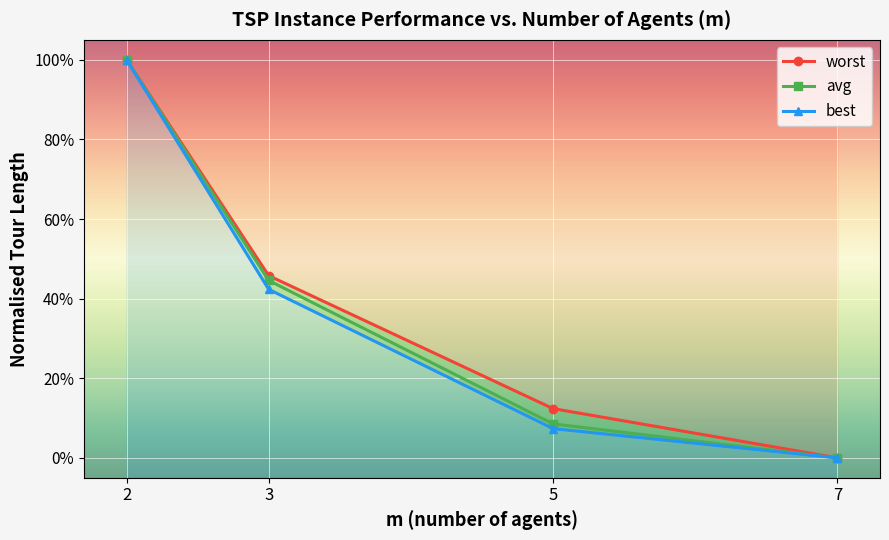

At which category is the sum across all series the highest?

2